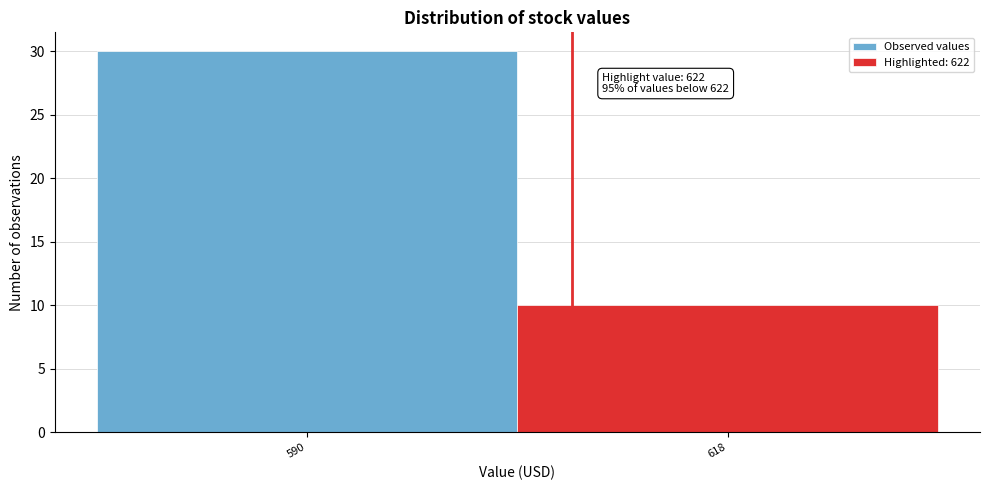

Reading right to left, transcribe all the data shown in this chart.

10	30